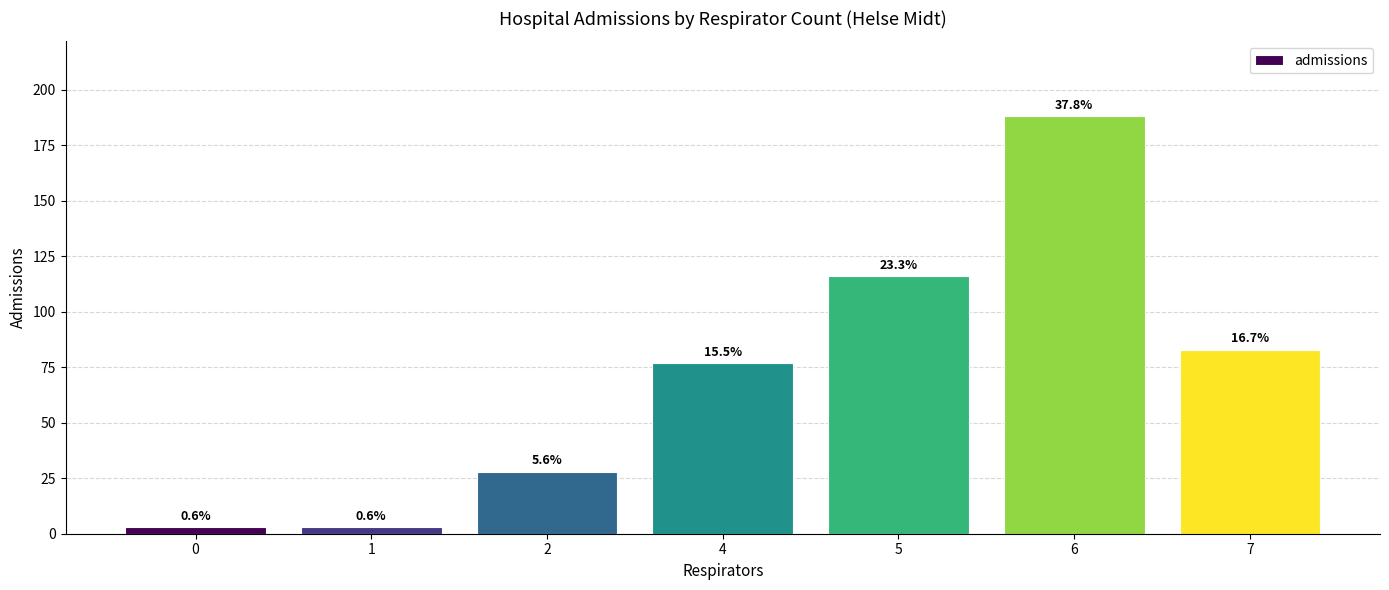

How many bars are there in total?

7